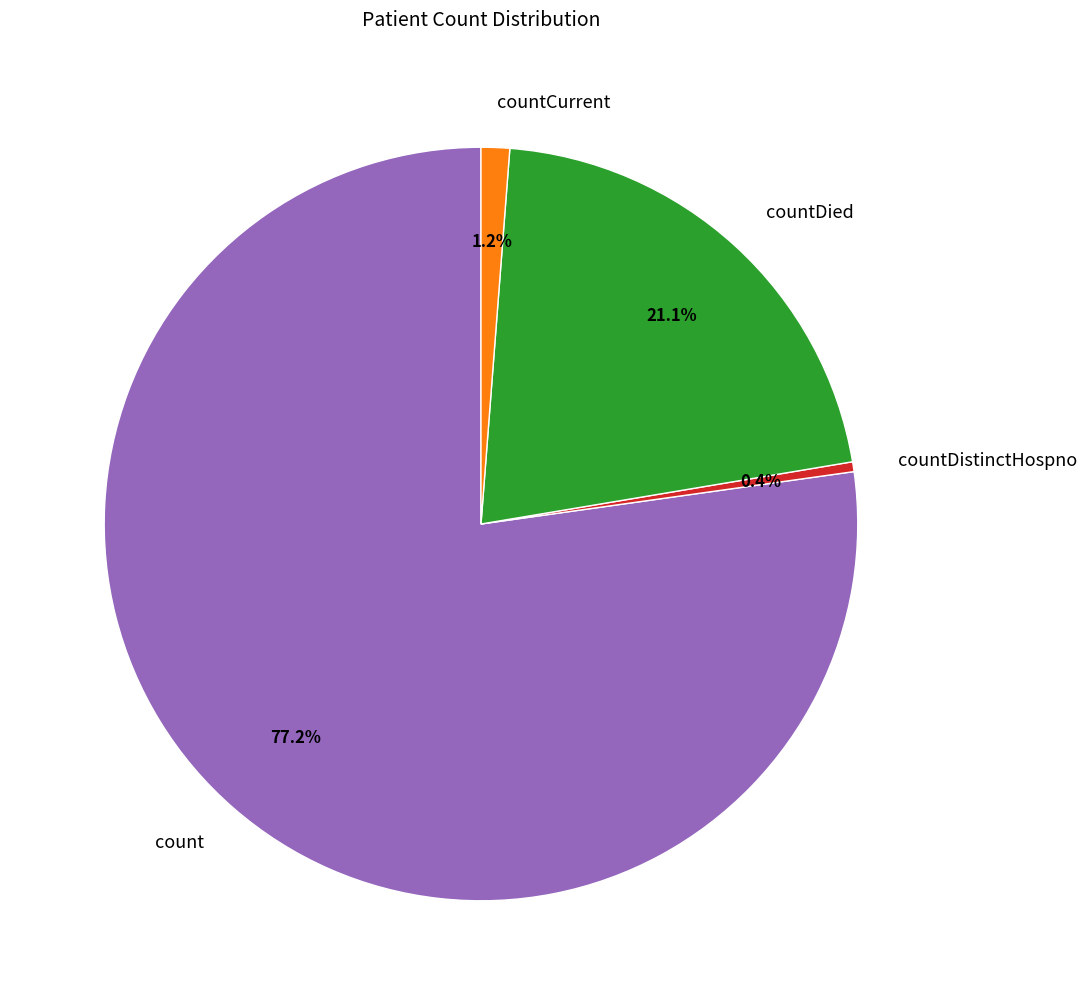

Which has a higher value, count or countDistinctHospno?

count